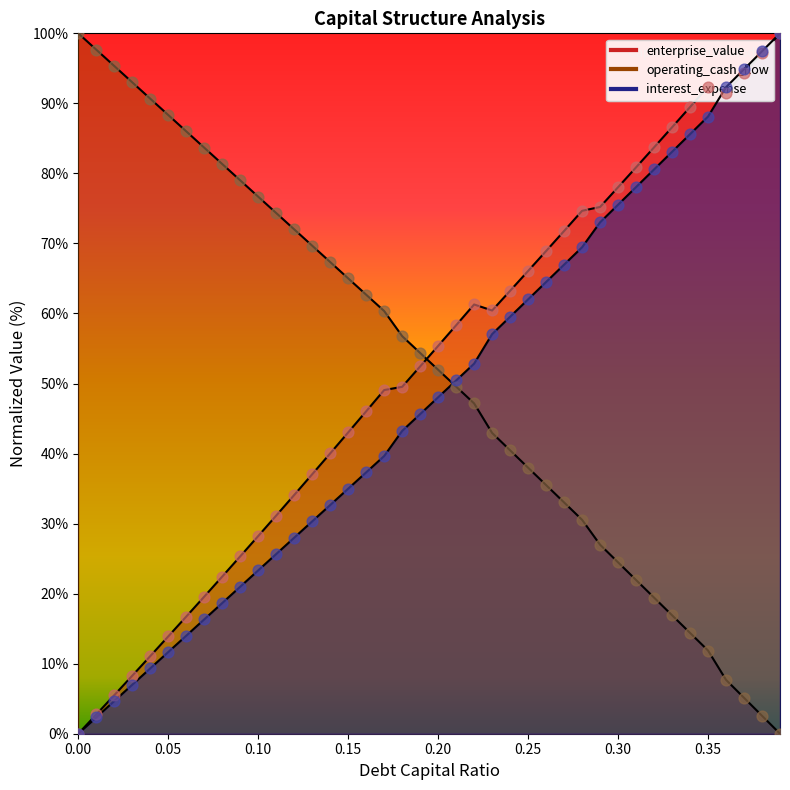

Which series contains the highest Y value?

debt_capital